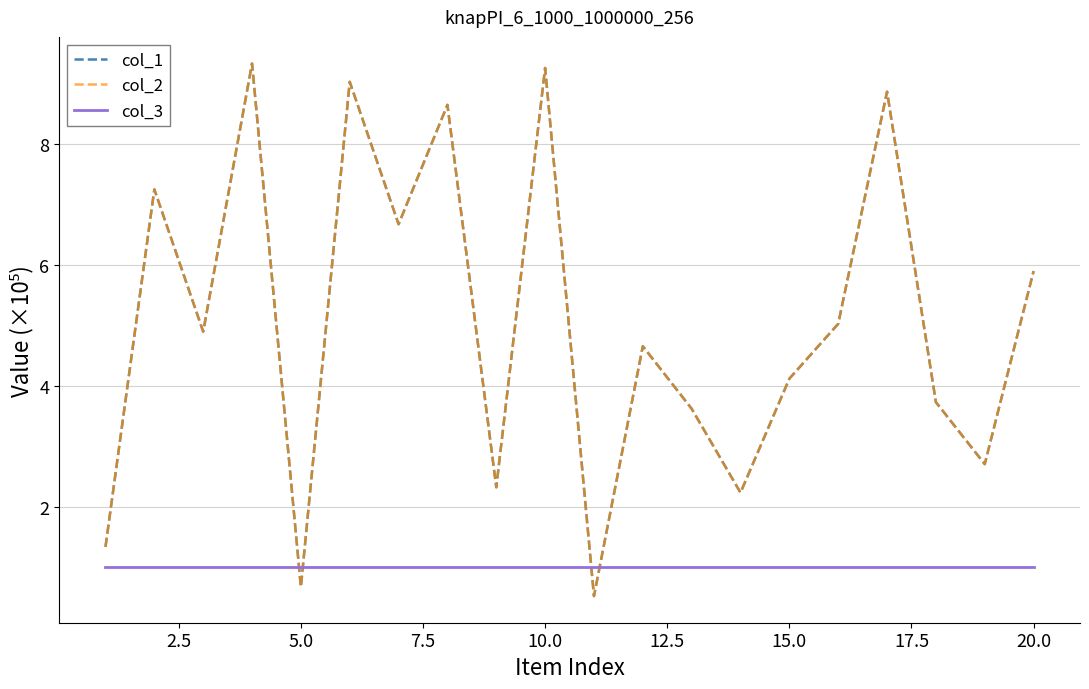

After their last crossing, which series has the higher values: col_2 or col_3?

col_2